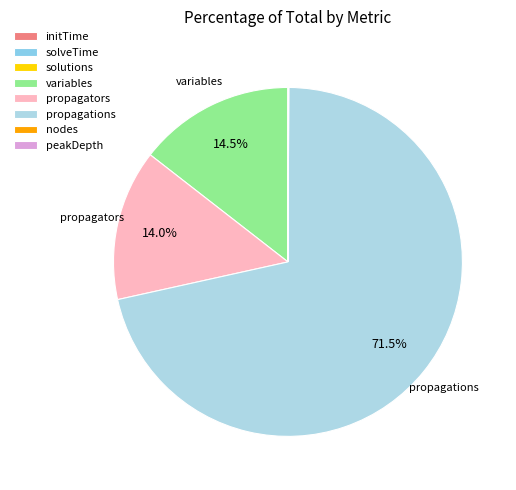

How much of the chart is everything except solutions?

100.0%